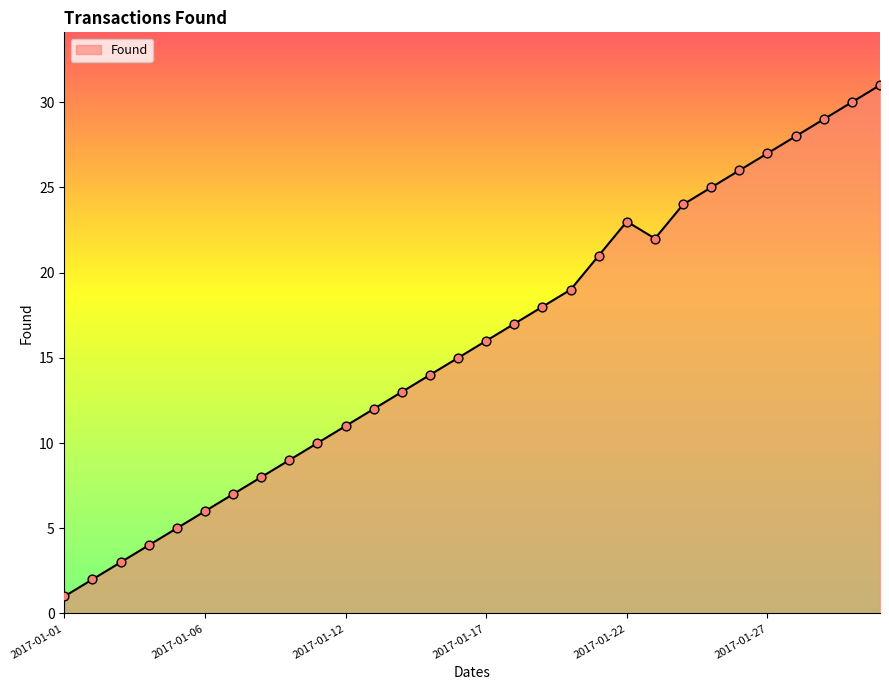

What is the maximum value shown in the chart?

31